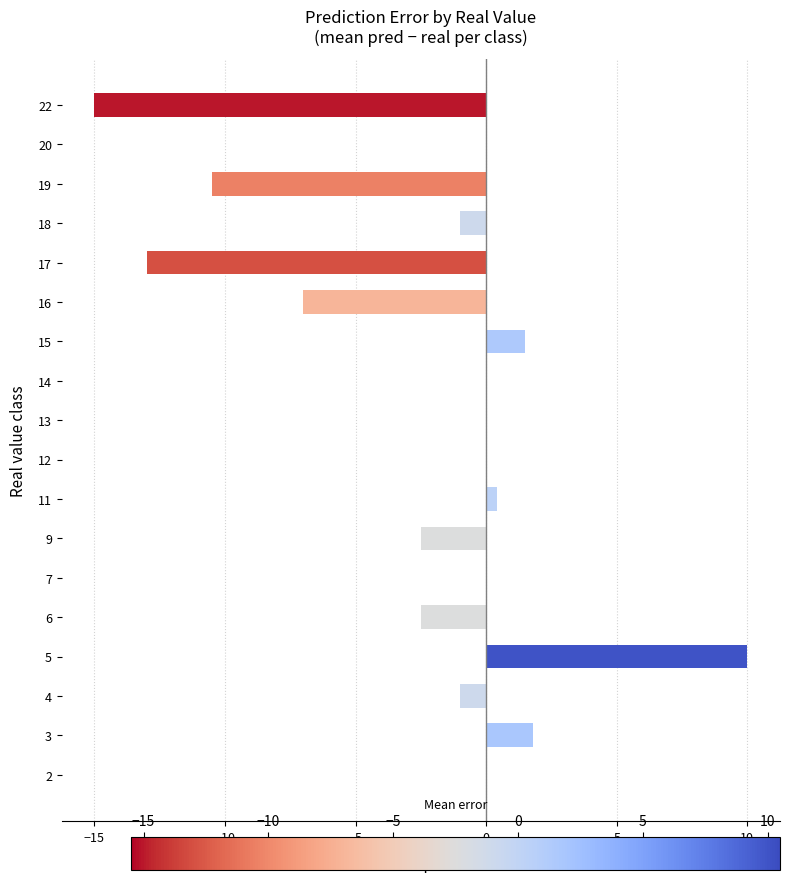

Are the bars grouped side by side (vs. stacked)?

No